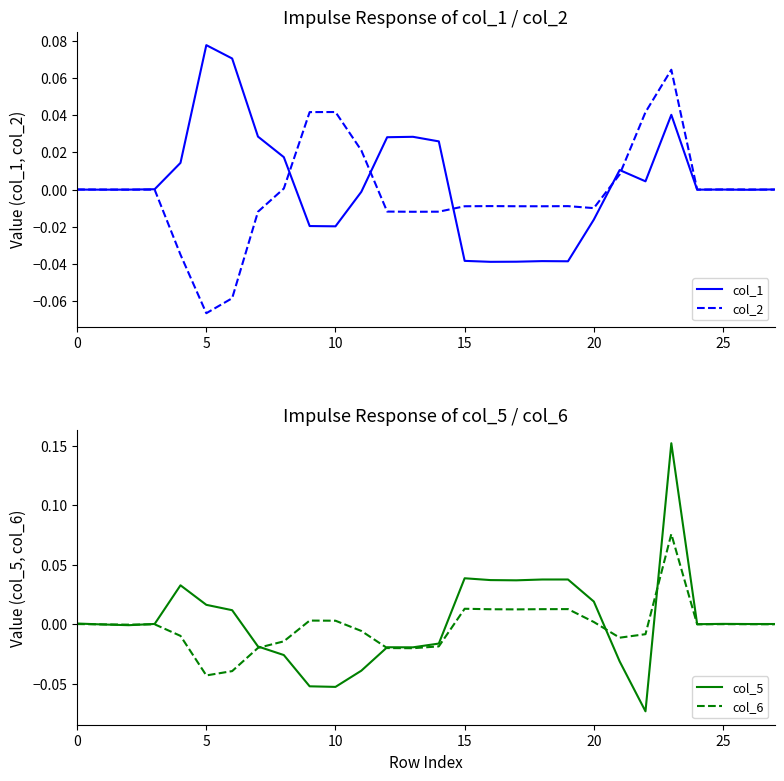

What are all the series names shown in the legend?

col_1, col_2, col_5, col_6